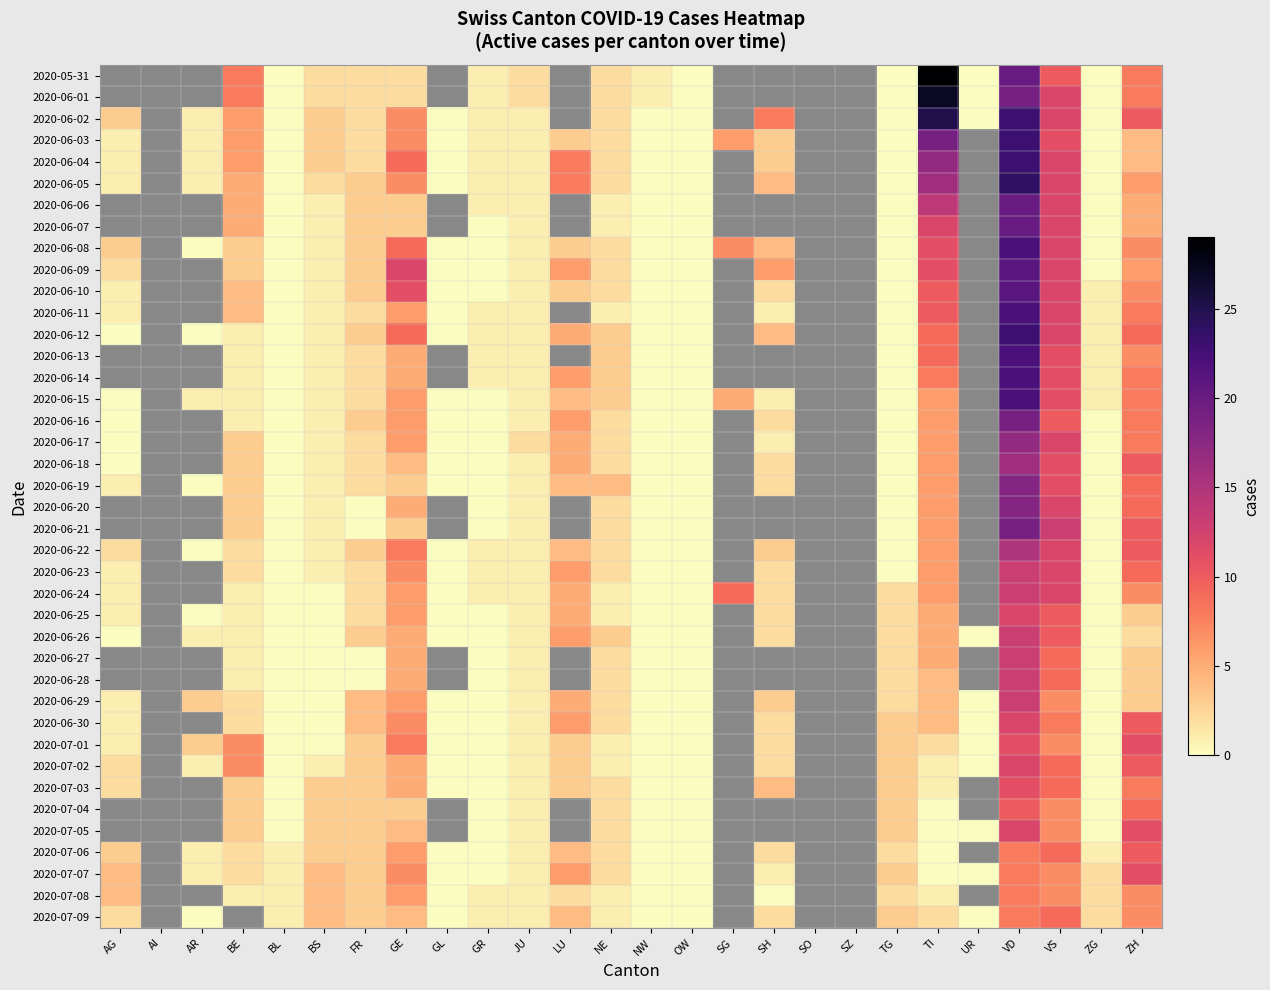

What is the total value across all series at VS?

415.0